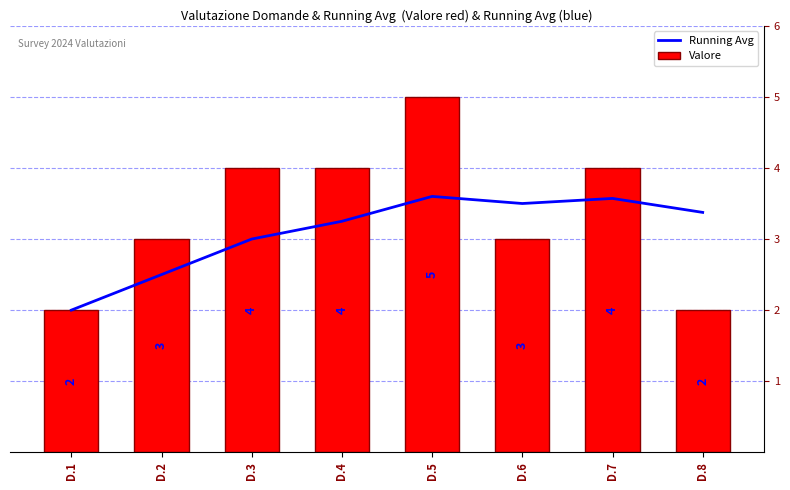

What is the spread (max minus min) of values at D.4?

0.8